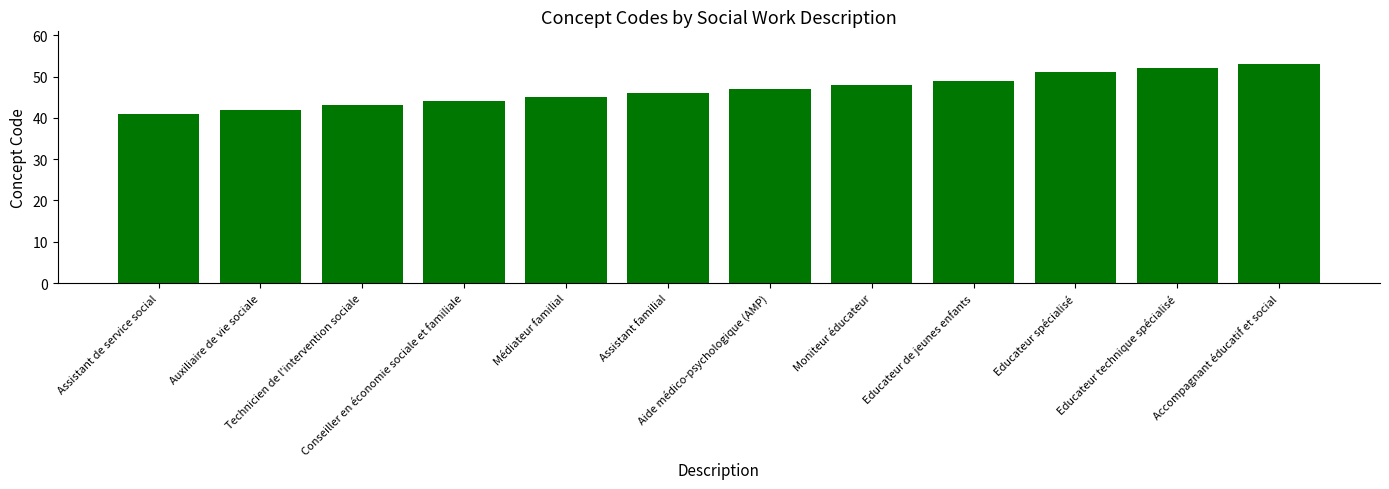

The chart shows a value of 27 at Assistant de service social. True or false?

False